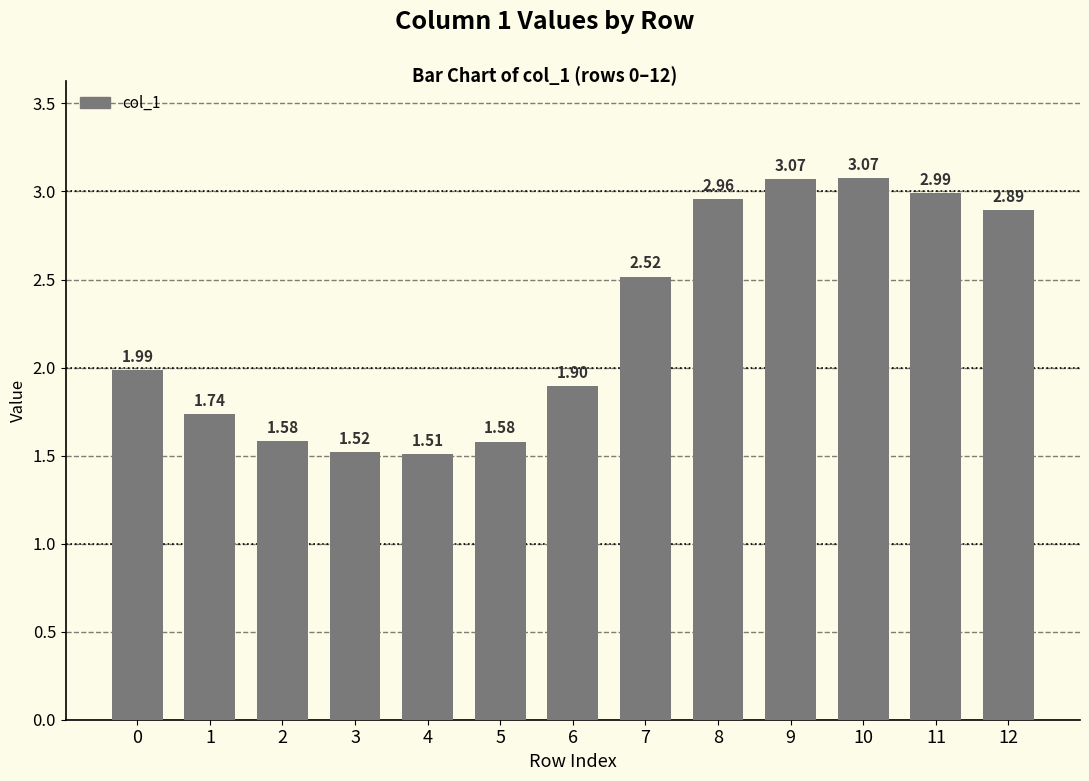

What is the average value?

2.3